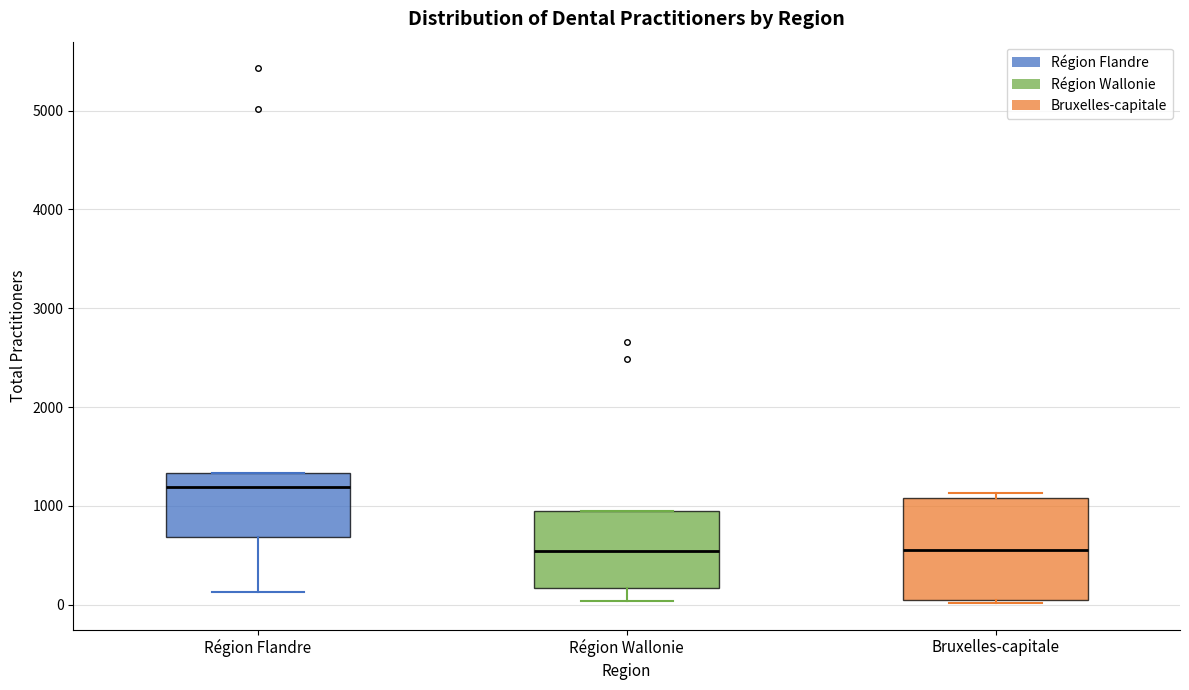

Comparing the boxes themselves (not the whiskers), which one is the tallest?

Bruxelles-capitale